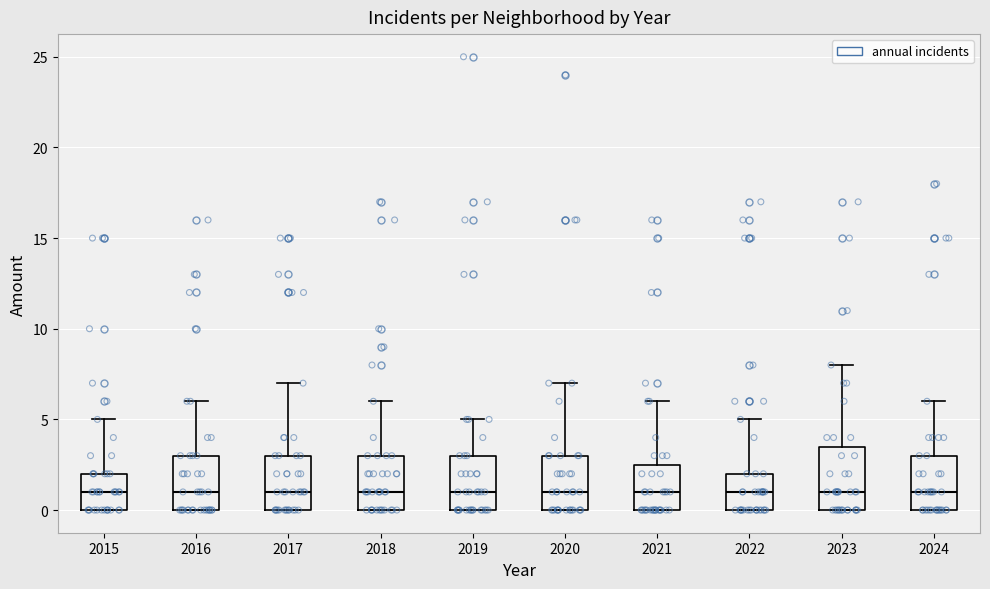

Where does the median line of the box at x = 2018 sit on the y-axis? The values are not printed on the chart, so give them approximately, as read against the axis.

1.0